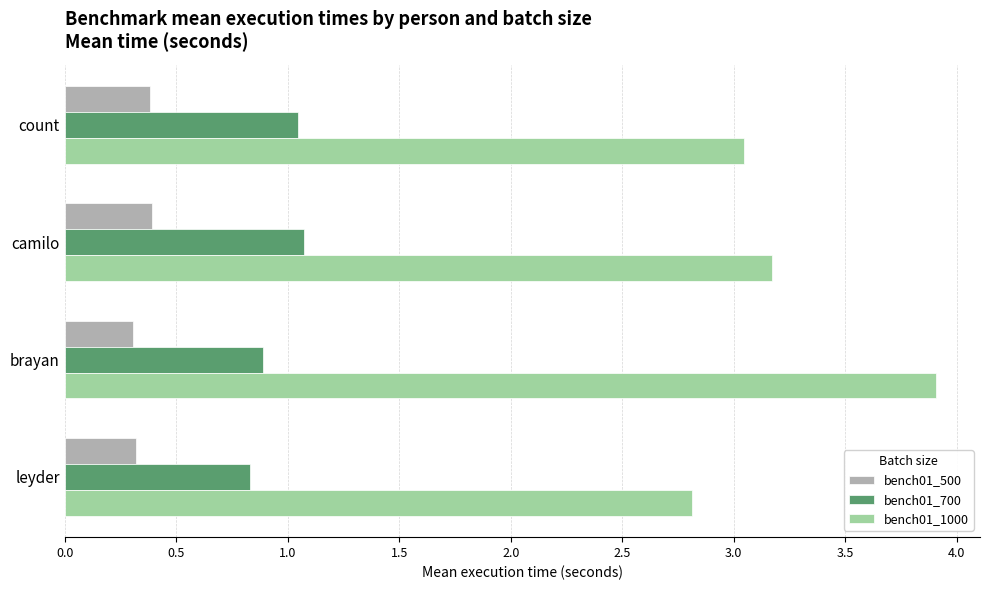

What is the minimum value shown in the chart?

0.3